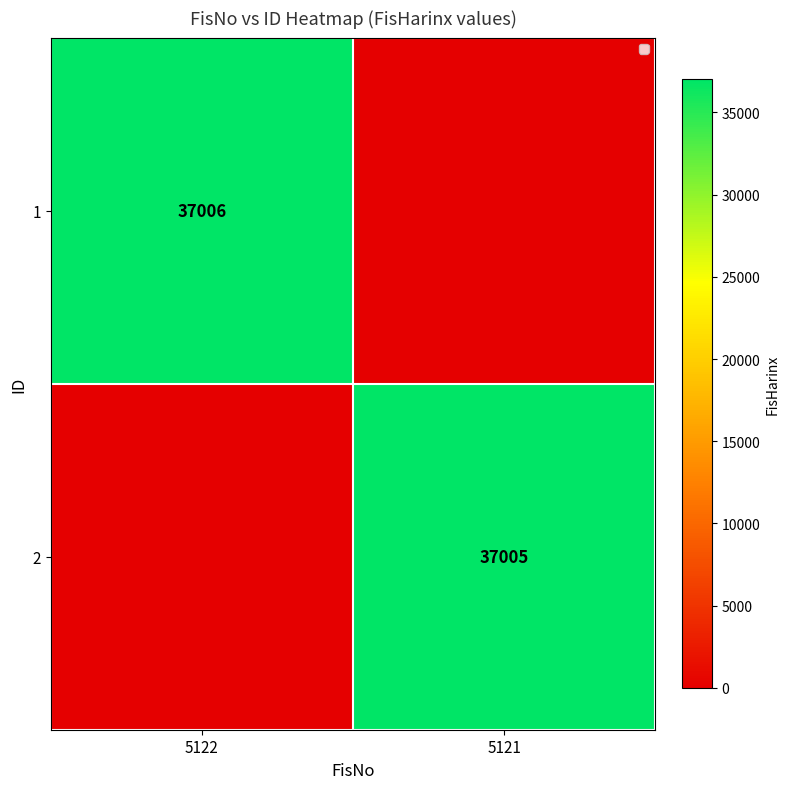

Which has a higher value, 5121 or 5122?

5122